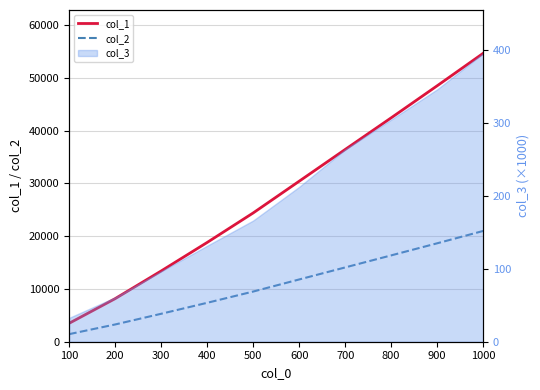

True or false: col_2 and col_1 cross at least once.

False